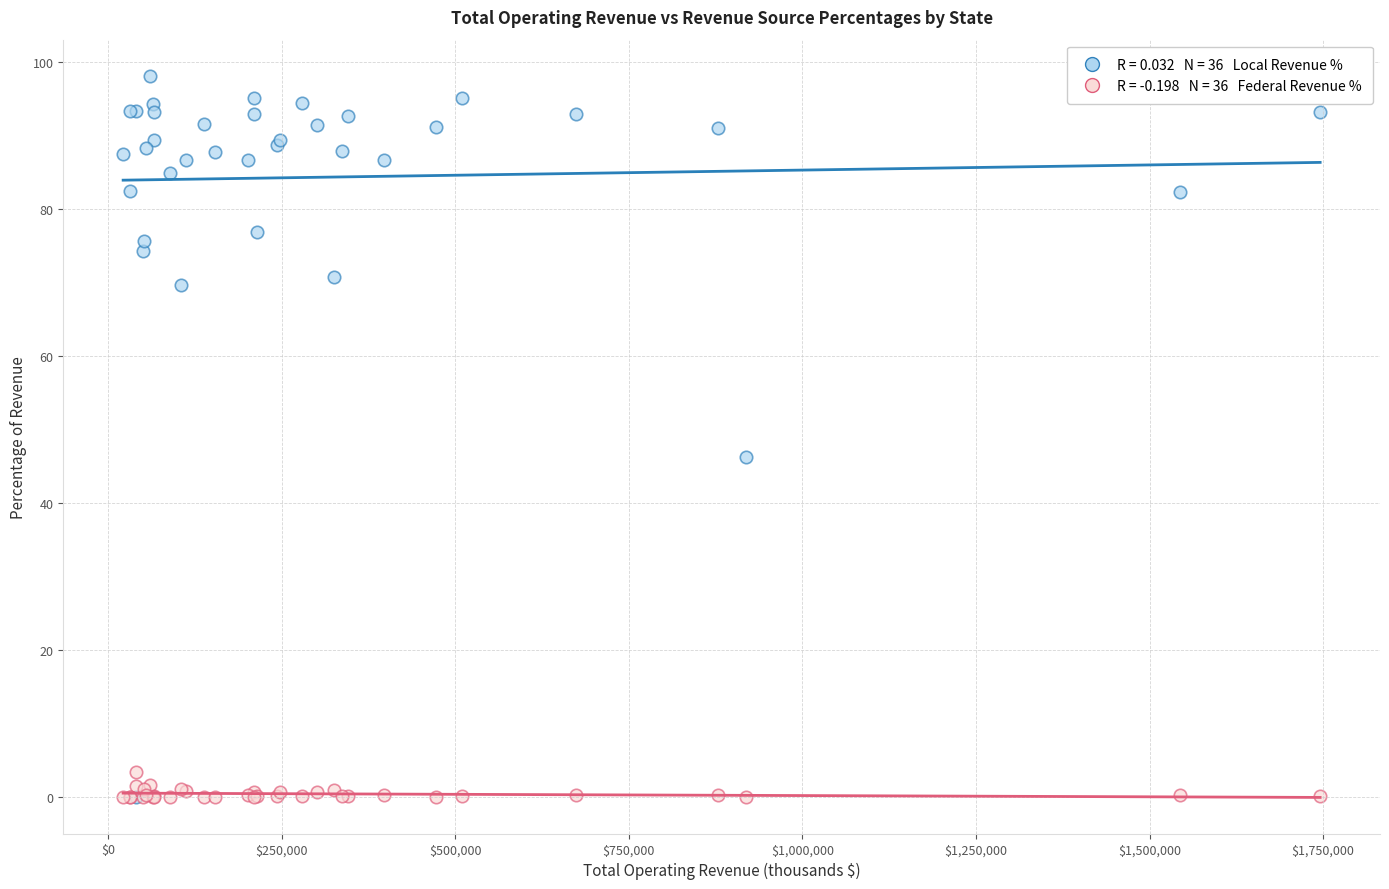

Across all series, what Y value is closest to 49?

46.3